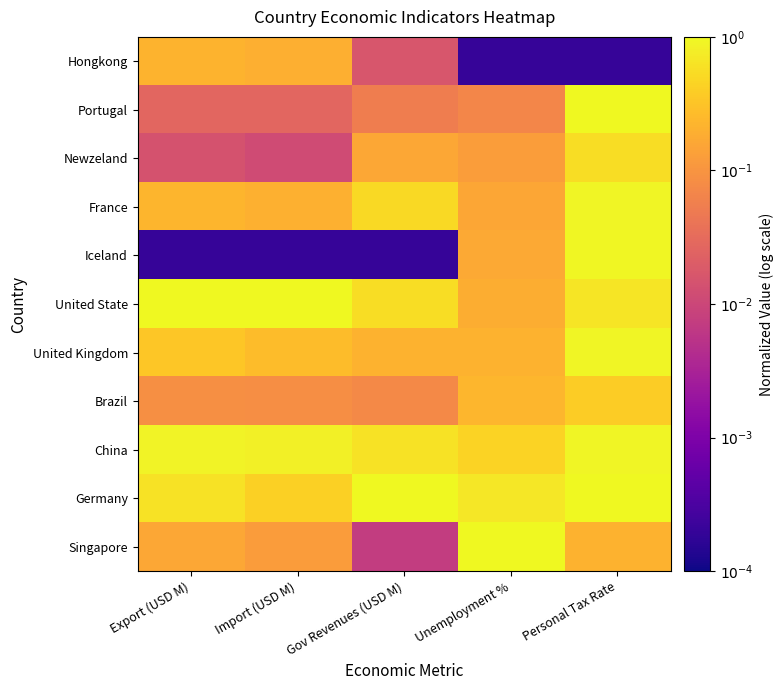

Which series has the widest spread of values?

Iceland